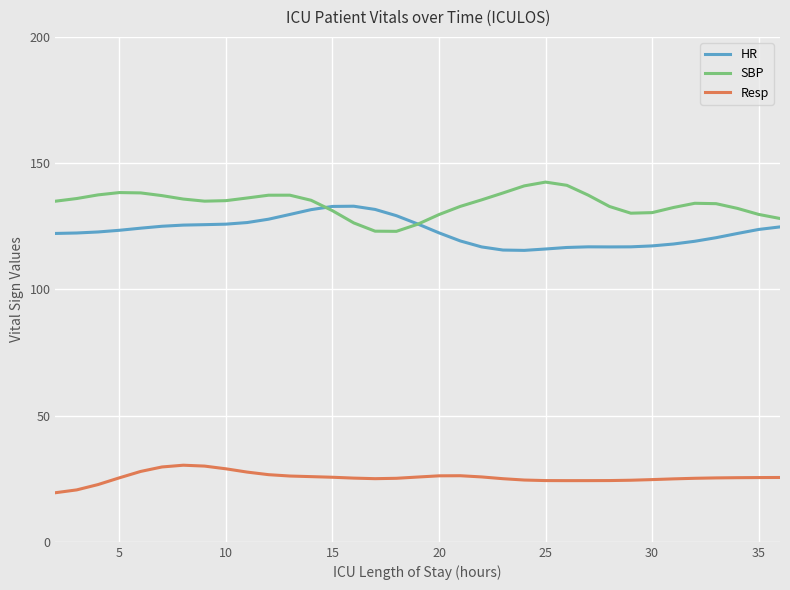

True or false: Resp and SBP intersect in this chart.

False